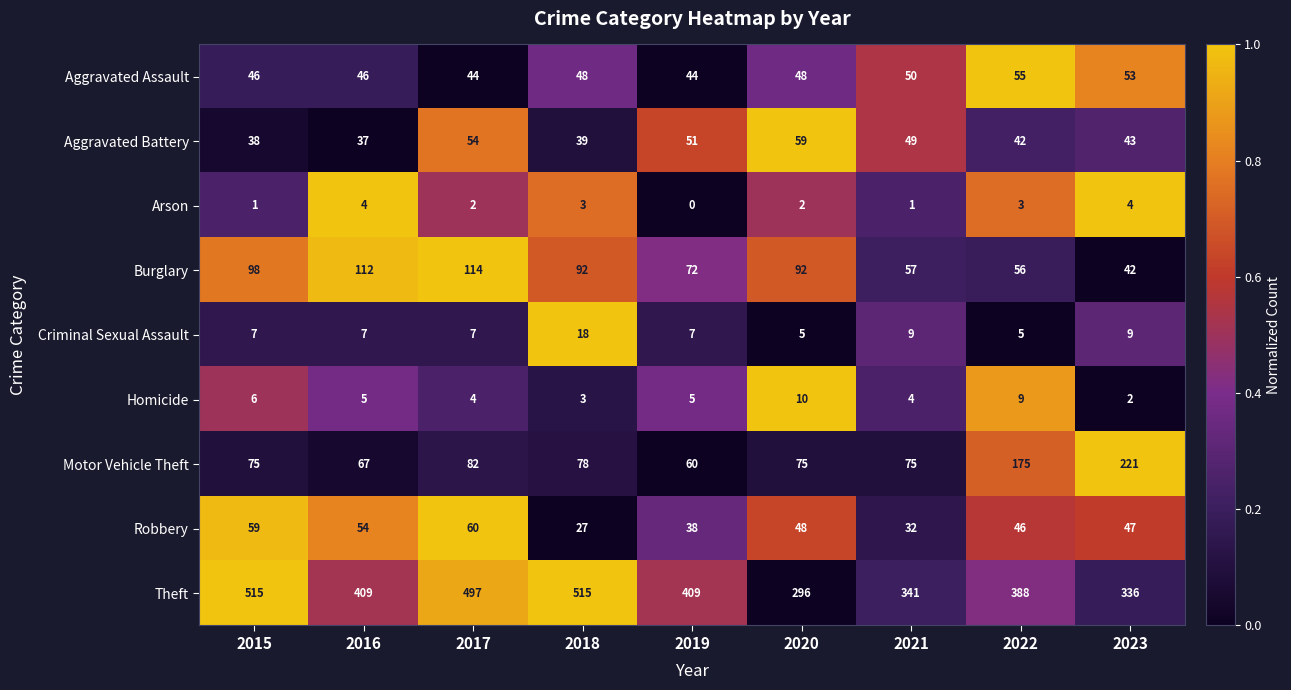

How many distinct data groups are displayed?

9